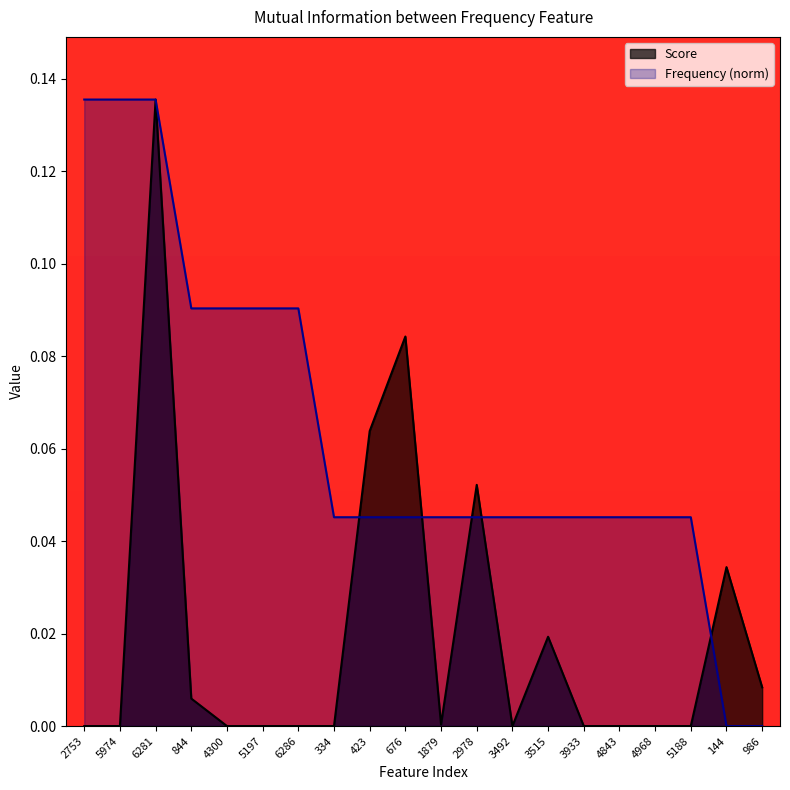

Rank the series by their maximum value, from highest to lowest.

Score, Frequency